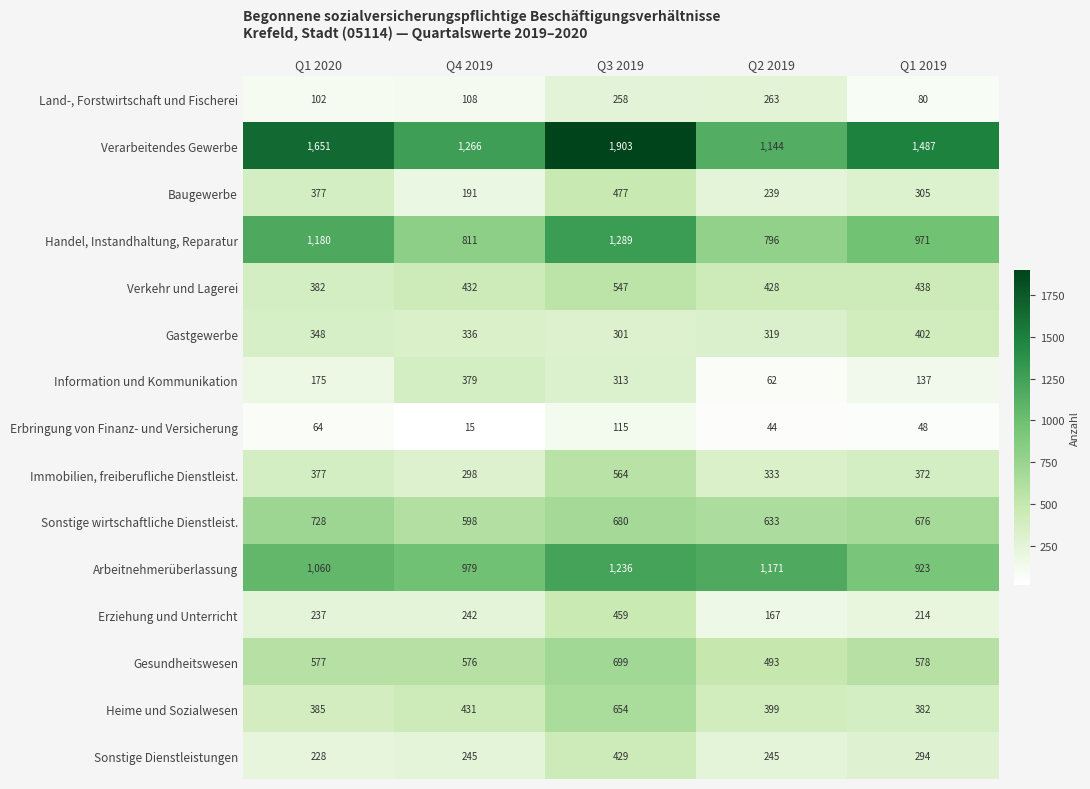

At which label is Erbringung von Finanz- und Versicherung closest to 65?

Q1 2020